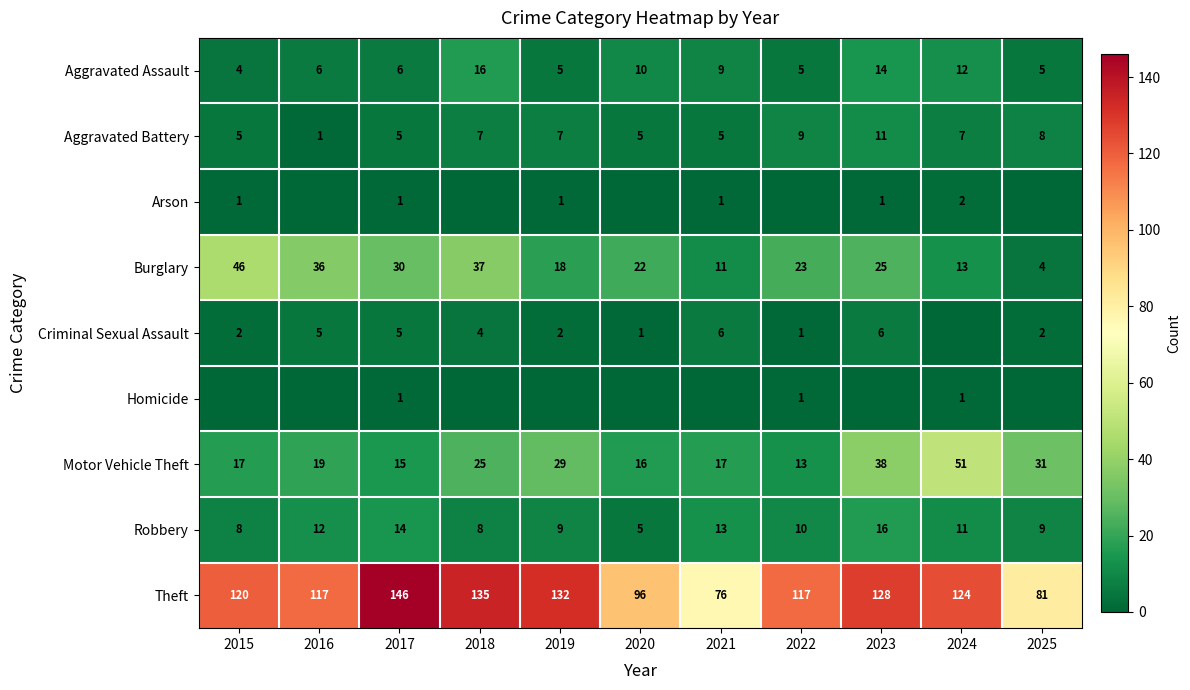

How many distinct data groups are displayed?

9